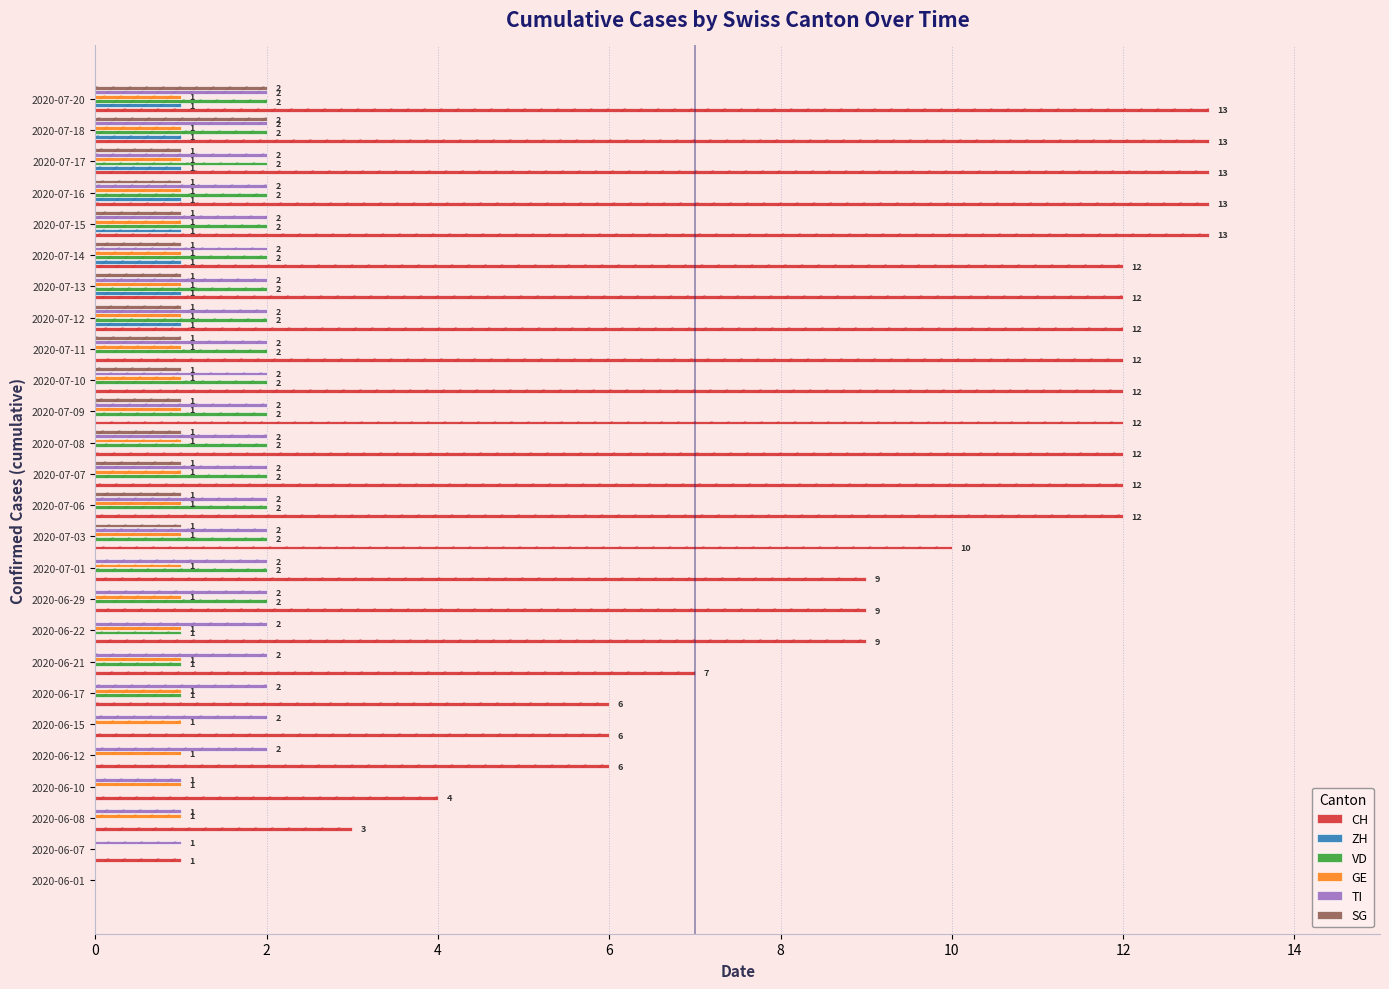

What is the value of the VD bar at the 10th from the left?

2